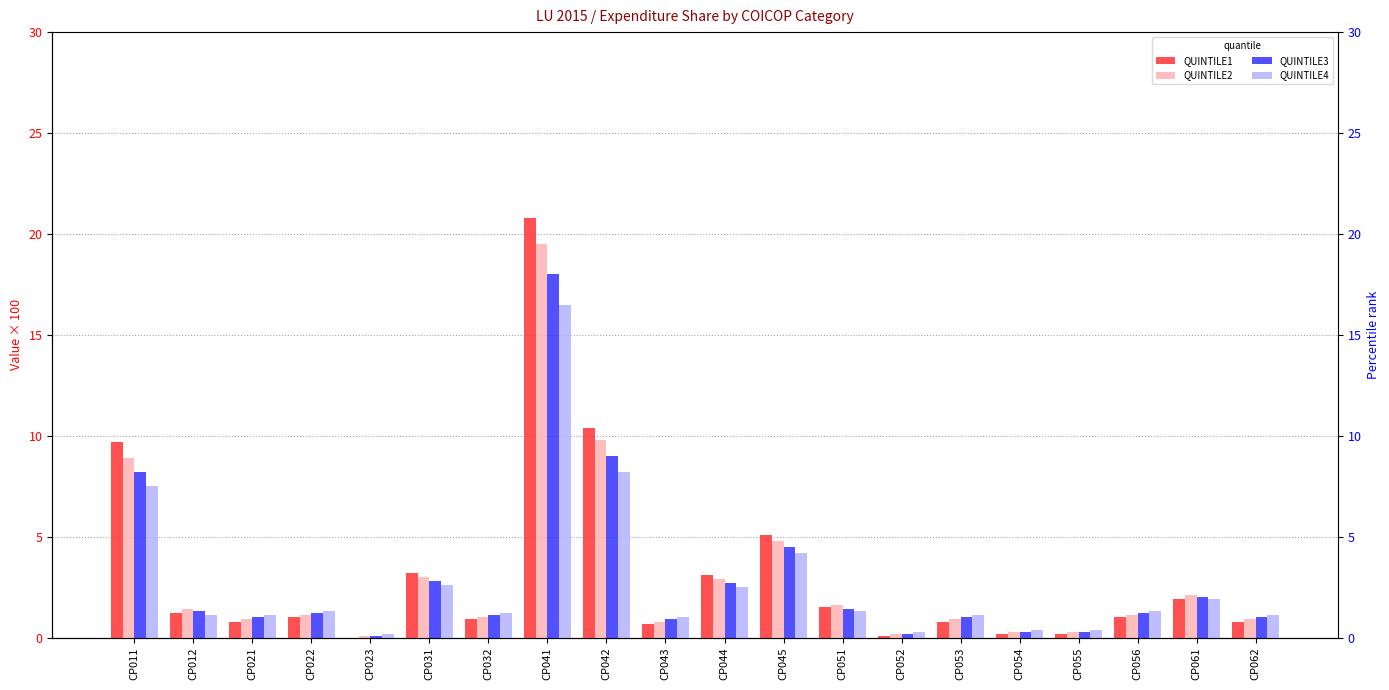

What is the greatest value displayed?

20.8